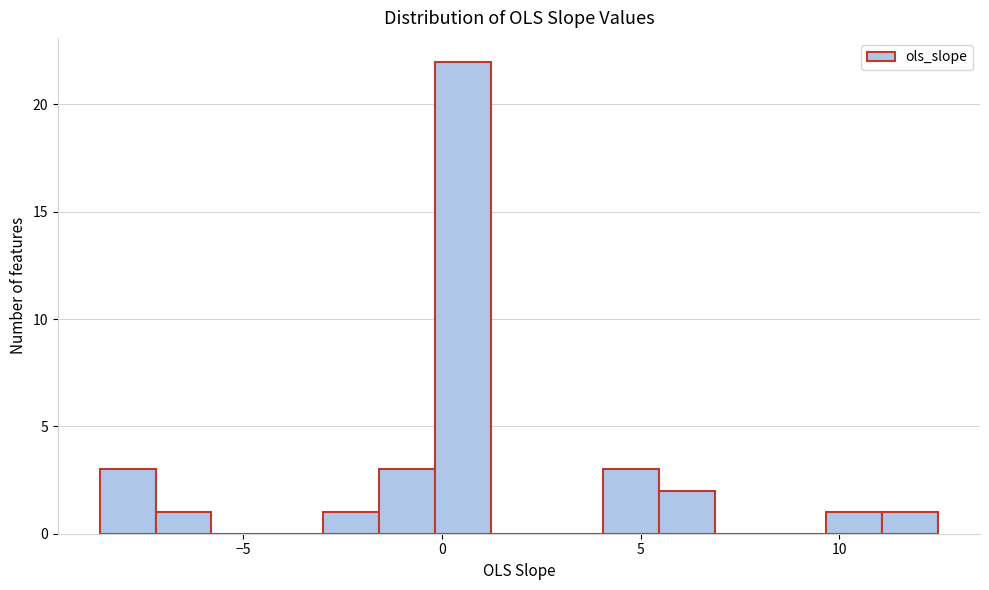

Read against the x-axis, roughly where is the centre of the tallest bar?

0.5